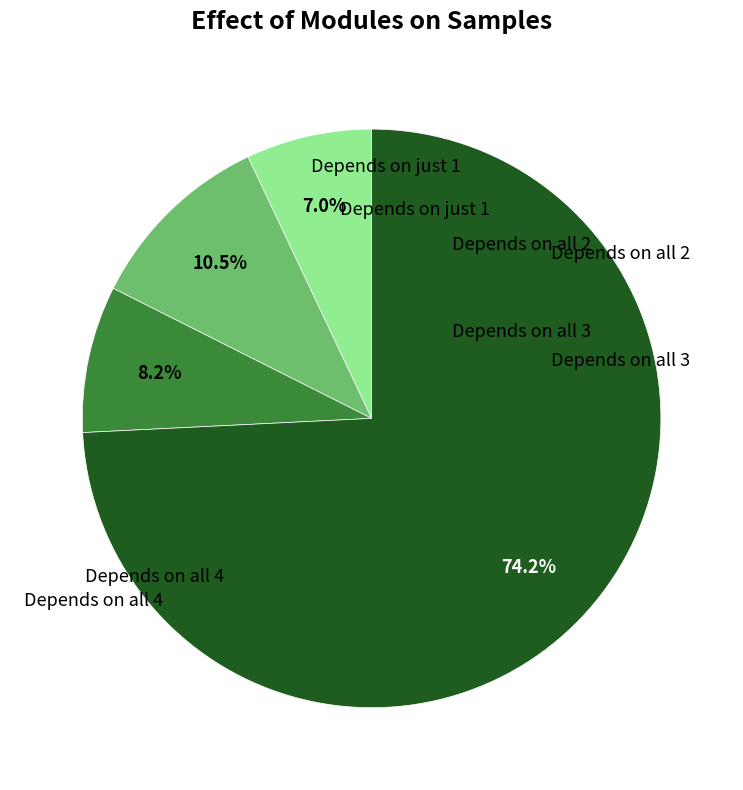

Is there a majority slice in this chart?

Yes